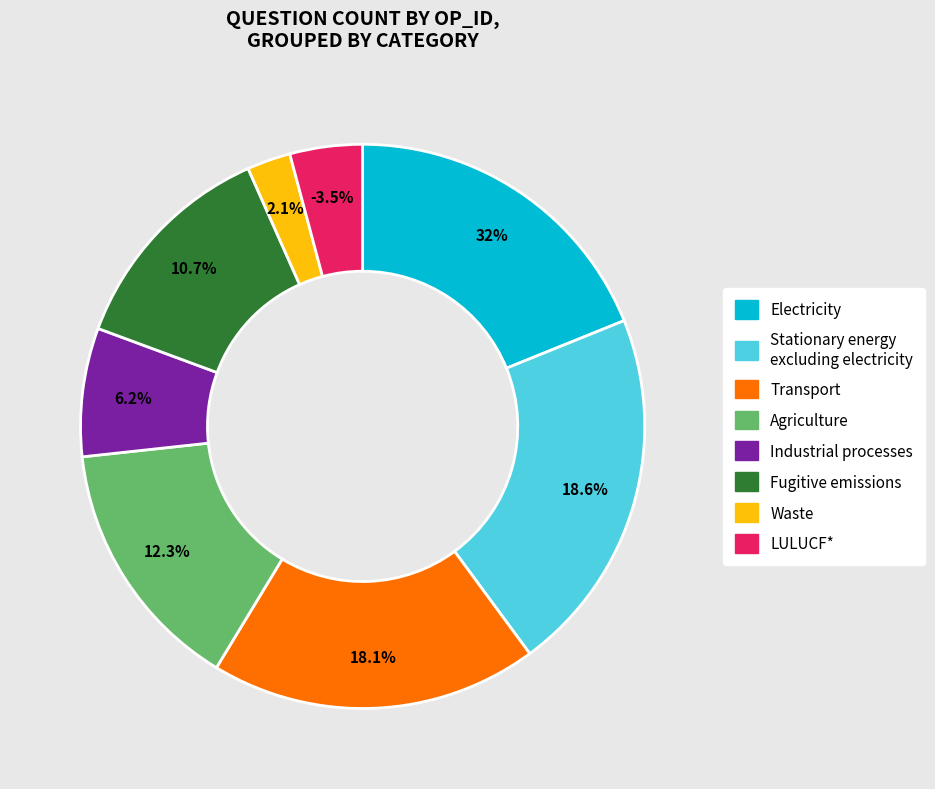

How many slices are in this pie chart?

8